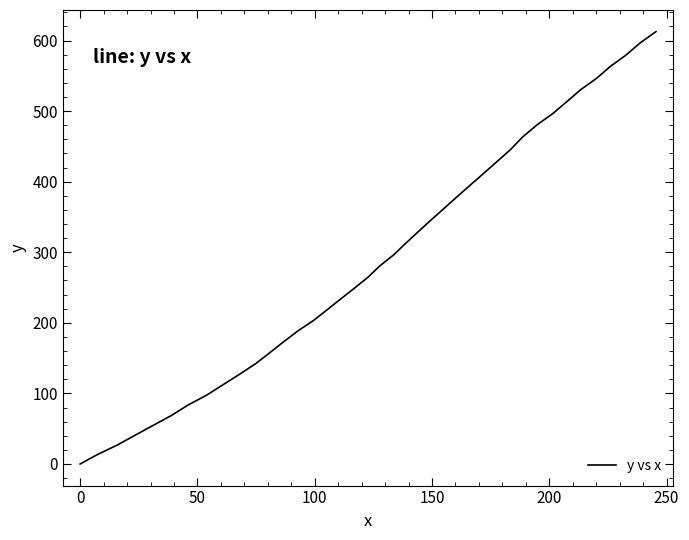

What is the greatest value displayed?

612.6